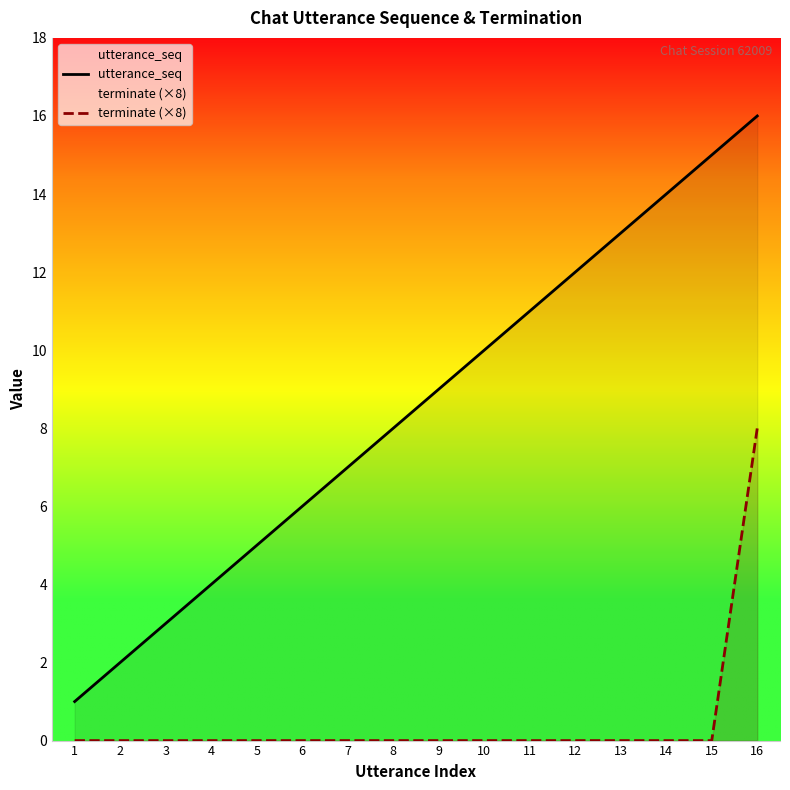

Which category has the highest value across all series?

16